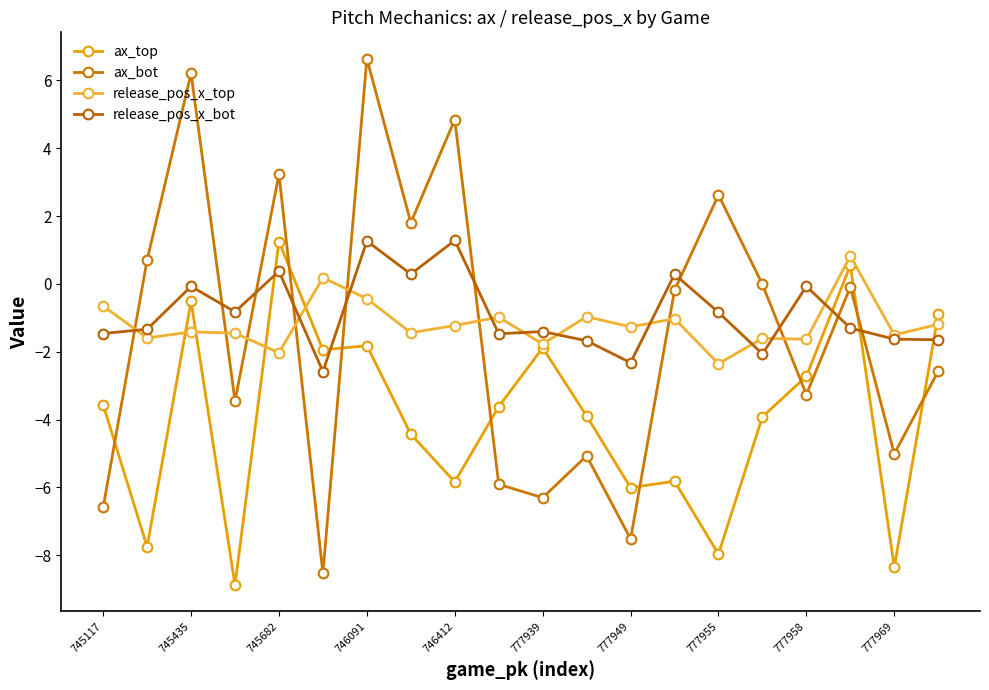

At which category does the chart reach its peak across all series?

746091